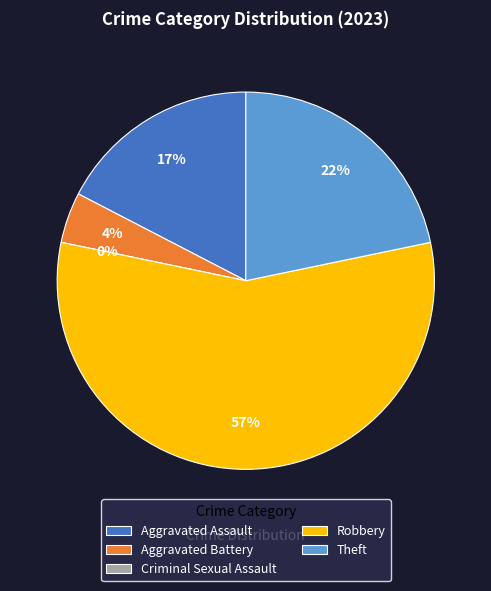

Between Theft and Criminal Sexual Assault, which is larger?

Theft